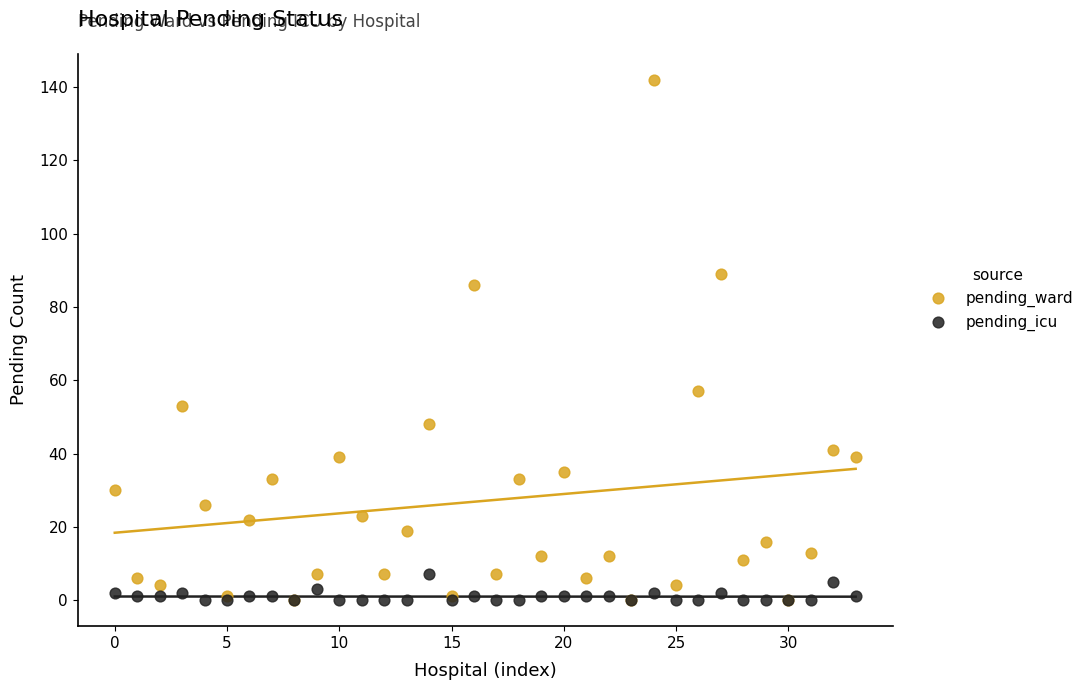

What are all the series names shown in the legend?

pending_ward, pending_icu